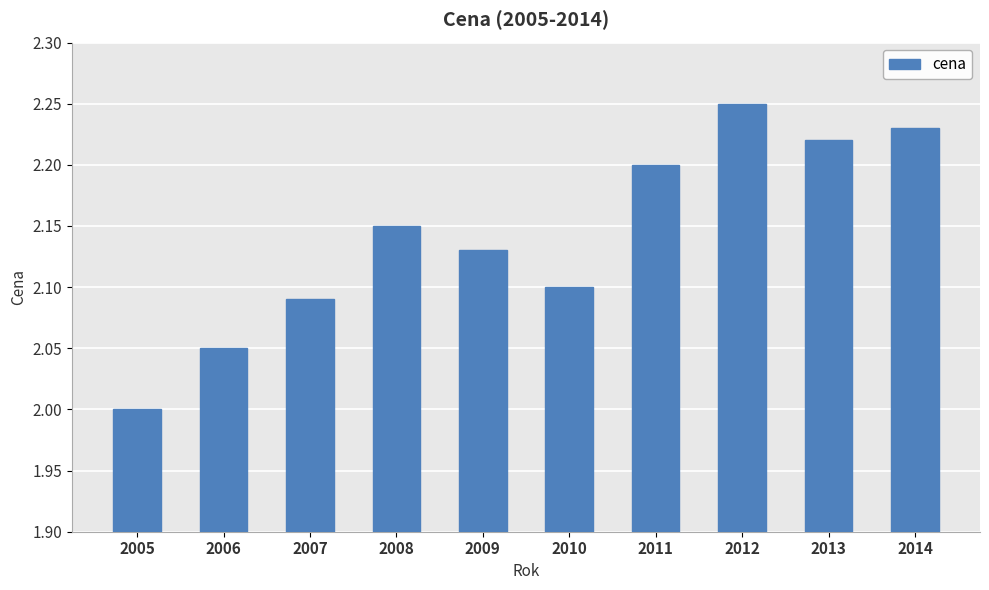

What is the change in value from 2006 to 2009?

+0.1